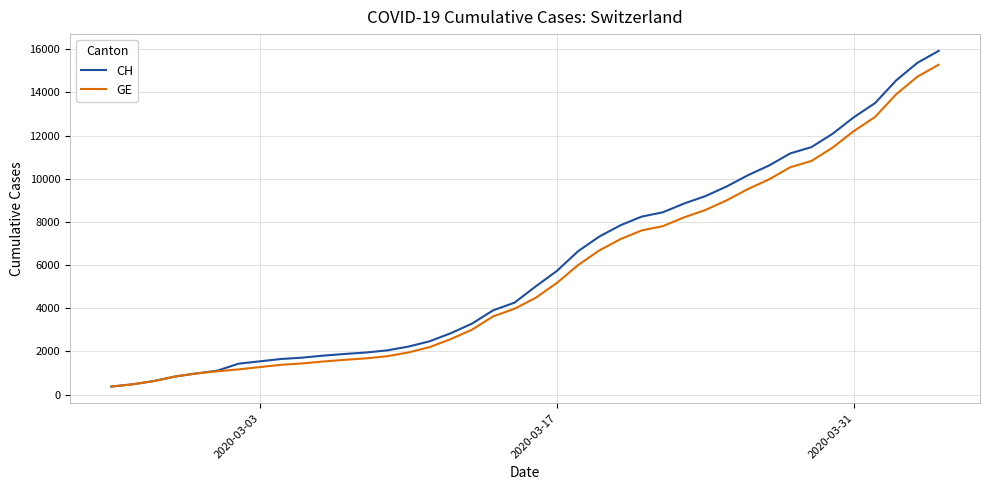

Which series has the largest total across all categories?

CH